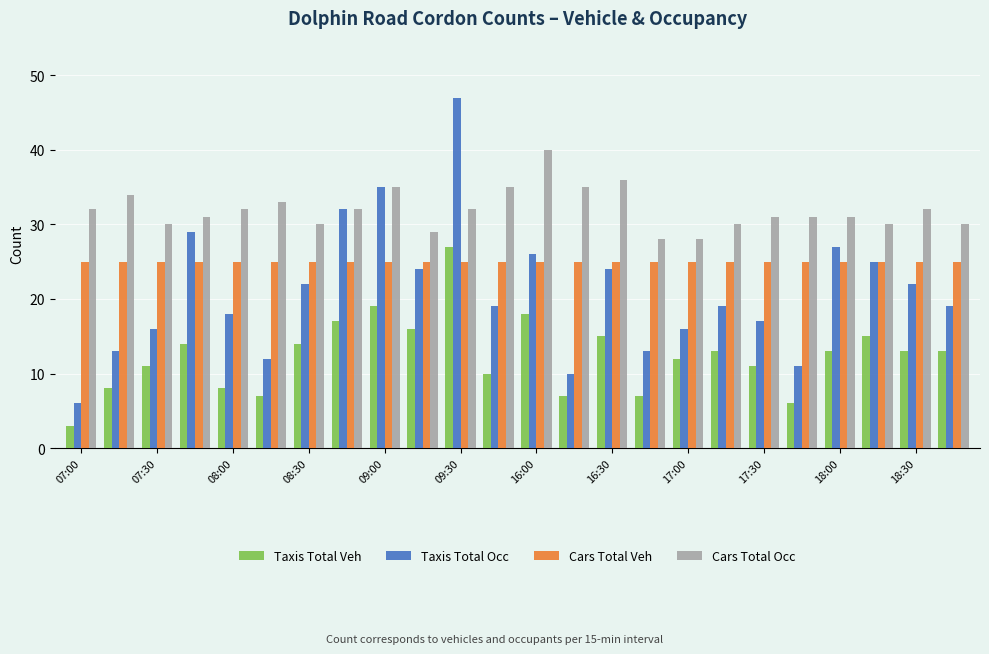

What is the smallest value displayed?

3